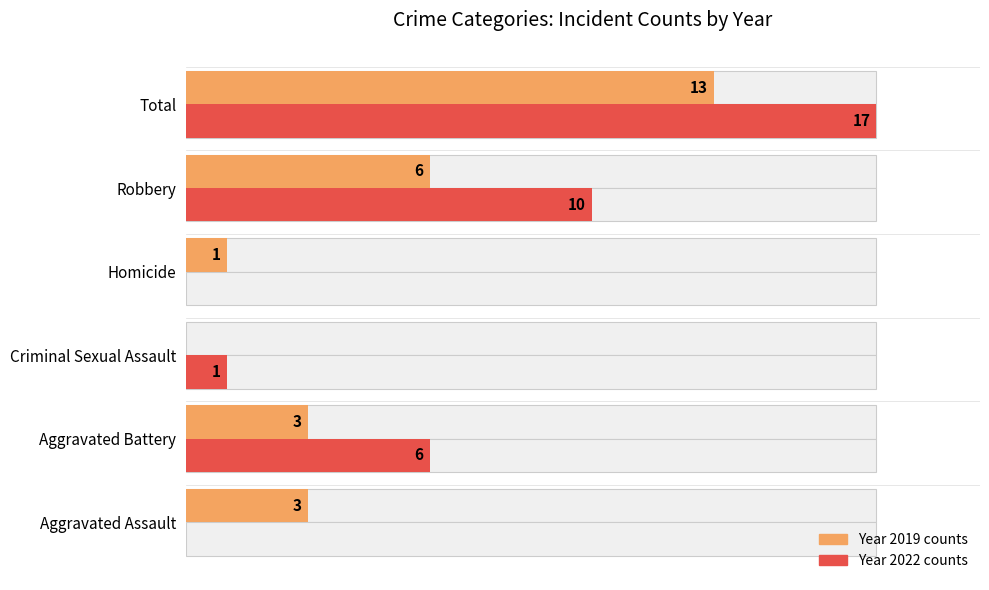

Does the chart contain any negative values?

No